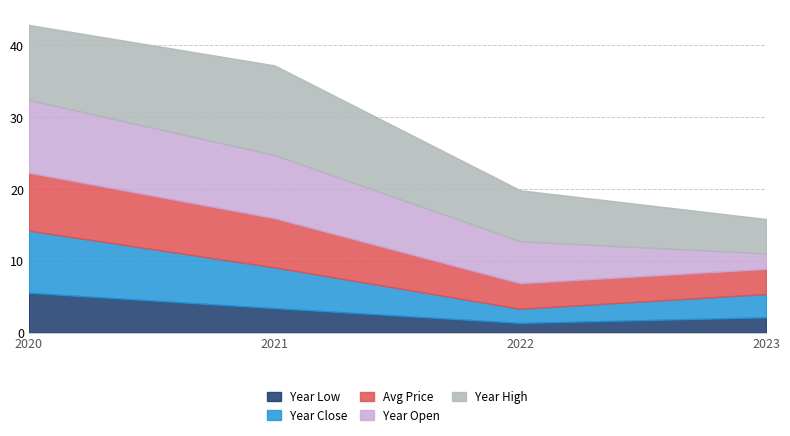

At which category does the chart reach its minimum across all series?

2022